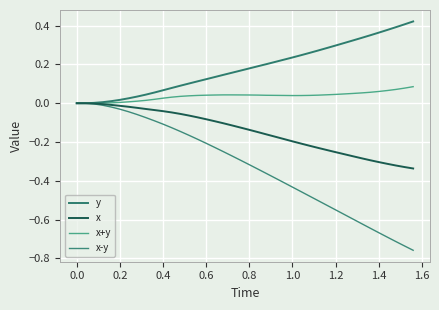

Reading right to left, transcribe all the data shown in this chart.

y: 0.4	0.4	0.4	0.4	0.4	0.4	0.3	0.3	0.3	0.3	0.3	0.3	0.3	0.2	0.2	0.2	0.2	0.2	0.2	0.2	0.2	0.2	0.1	0.1	0.1	0.1	0.1	0.1	0.1	0.1	0.1	0.0	0.0	0.0	0.0	0.0	0.0	0.0	0.0	0.0
x: -0.3	-0.3	-0.3	-0.3	-0.3	-0.3	-0.3	-0.3	-0.3	-0.3	-0.2	-0.2	-0.2	-0.2	-0.2	-0.2	-0.2	-0.2	-0.1	-0.1	-0.1	-0.1	-0.1	-0.1	-0.1	-0.1	-0.1	-0.1	-0.0	-0.0	-0.0	-0.0	-0.0	-0.0	-0.0	-0.0	-0.0	-0.0	0.0	0.0
x+y: 0.1	0.1	0.1	0.1	0.1	0.1	0.1	0.1	0.0	0.0	0.0	0.0	0.0	0.0	0.0	0.0	0.0	0.0	0.0	0.0	0.0	0.0	0.0	0.0	0.0	0.0	0.0	0.0	0.0	0.0	0.0	0.0	0.0	0.0	0.0	0.0	0.0	0.0	0.0	0.0
x-y: -0.8	-0.7	-0.7	-0.7	-0.7	-0.6	-0.6	-0.6	-0.6	-0.5	-0.5	-0.5	-0.5	-0.5	-0.4	-0.4	-0.4	-0.4	-0.3	-0.3	-0.3	-0.3	-0.2	-0.2	-0.2	-0.2	-0.2	-0.1	-0.1	-0.1	-0.1	-0.1	-0.1	-0.0	-0.0	-0.0	-0.0	-0.0	0.0	0.0